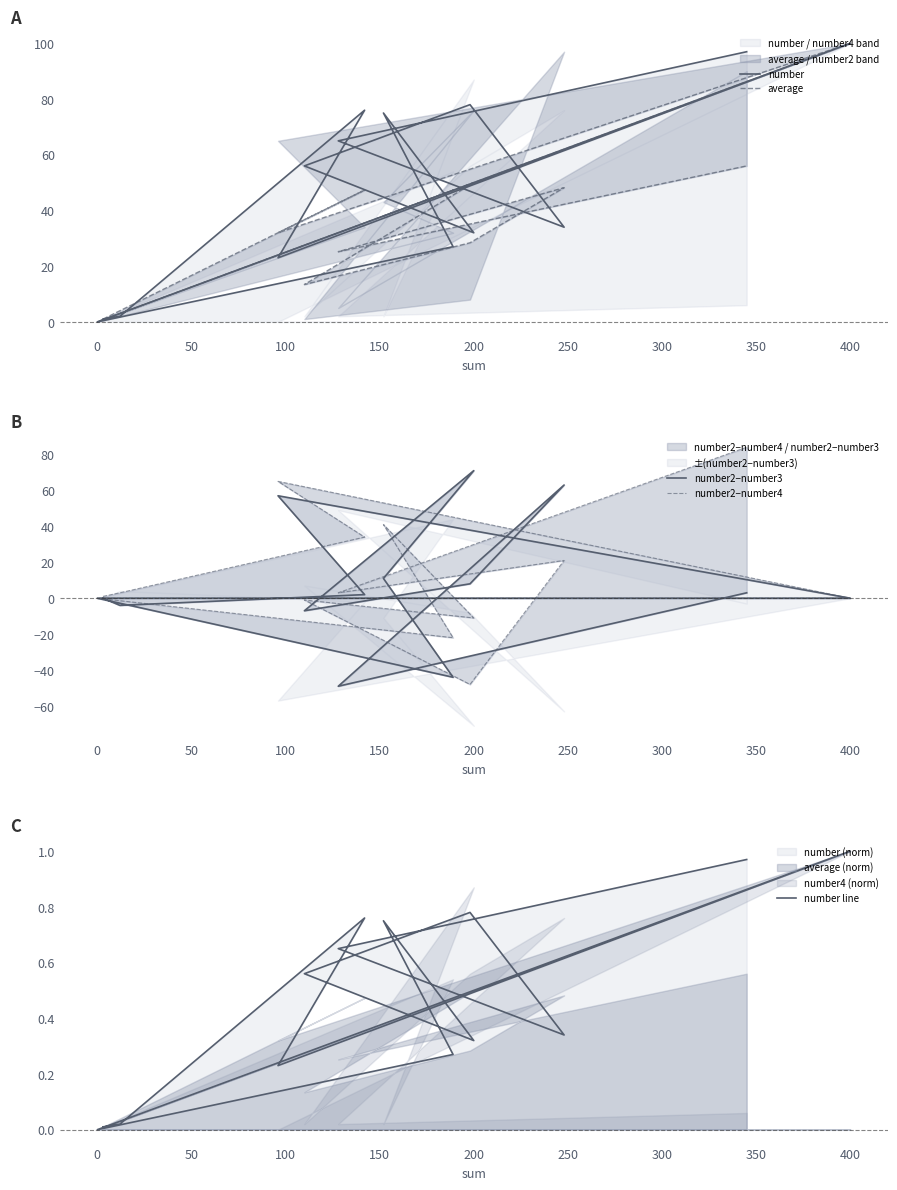

Reading right to left, list all the values displayed in this chart.

number: 97.0	65.0	34.0	78.0	56.0	32.0	75.0	27.0	0.0	100.0	23.0	76.0	2.0	1.0
average: 56.0	25.2	48.2	28.4	13.4	50.0	38.0	47.2	0.0	100.0	32.0	47.3	4.0	1.0
number2−number3: 3.0	-49.0	63.0	8.0	-7.0	71.0	11.0	-44.0	0.0	0.0	57.0	2.0	-4.0	0.0
number2−number4: 84.0	3.0	21.0	-48.0	-1.0	-11.0	41.0	-22.0	0.0	0.0	65.0	34.0	3.0	1.0
number line: 1.0	0.7	0.3	0.8	0.6	0.3	0.8	0.3	0.0	1.0	0.2	0.8	0.0	0.0